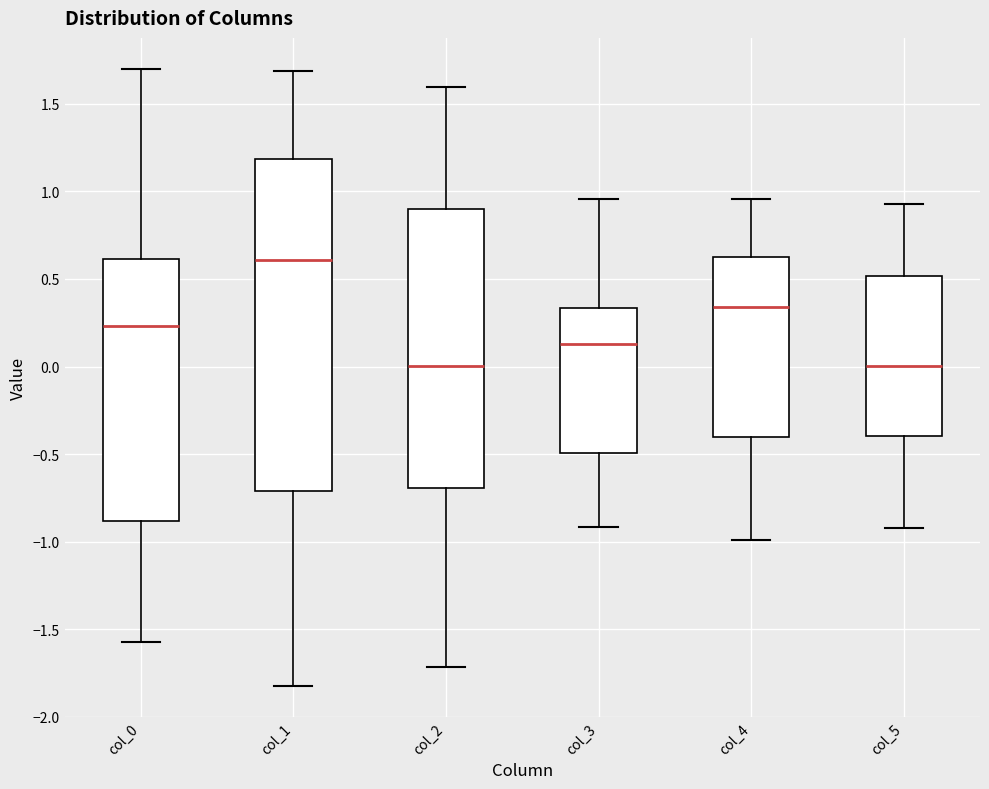

Reading left to right, transcribe this box plot: for each box, give where its median line is, the range the box spans, and where its two whiskers end, as read against the y-axis. The values are not printed on the chart, so give them approximately, as read against the axis.

col_0: median 0.25, box -0.90 to 0.60, whiskers -1.55 to 1.70
col_1: median 0.60, box -0.70 to 1.20, whiskers -1.80 to 1.70
col_2: median 0.00, box -0.70 to 0.90, whiskers -1.70 to 1.60
col_3: median 0.15, box -0.50 to 0.35, whiskers -0.90 to 0.95
col_4: median 0.35, box -0.40 to 0.65, whiskers -1.00 to 0.95
col_5: median 0.00, box -0.40 to 0.50, whiskers -0.90 to 0.95